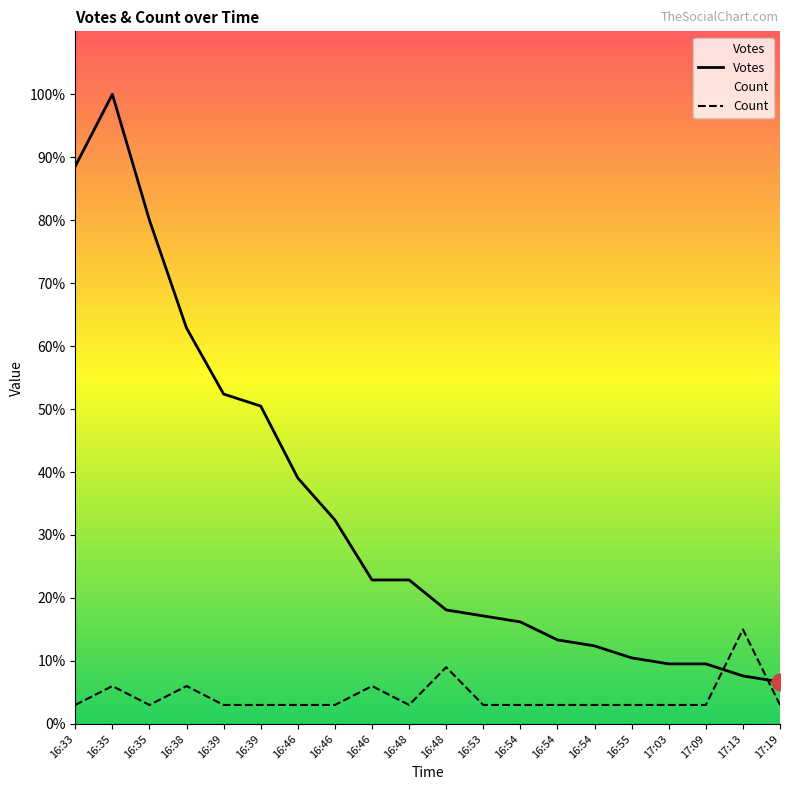

Is this an area chart (filled region under the line)?

No